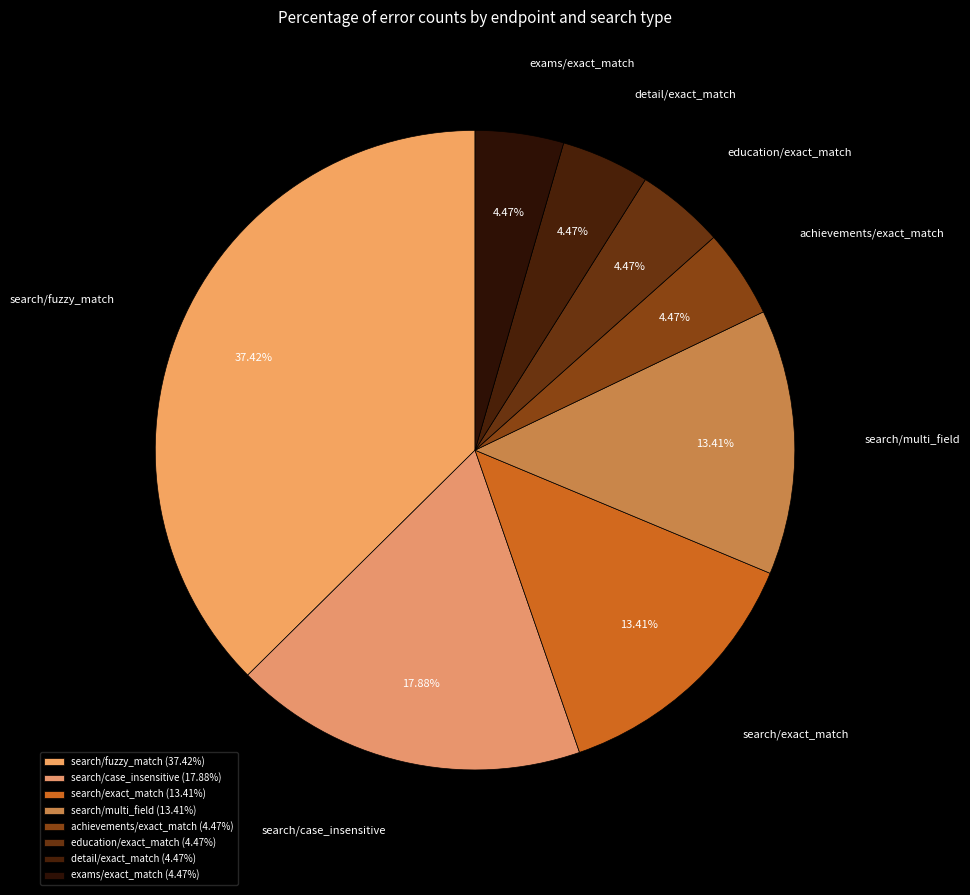

What percentage is NOT represented by search/case_insensitive?

82.1%